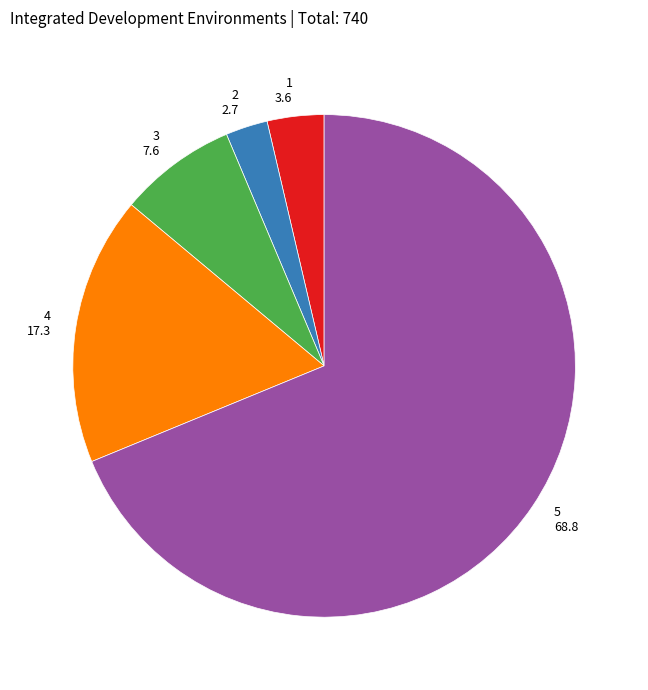

What is the ratio of the value at 4 to the value at 5?

0.3